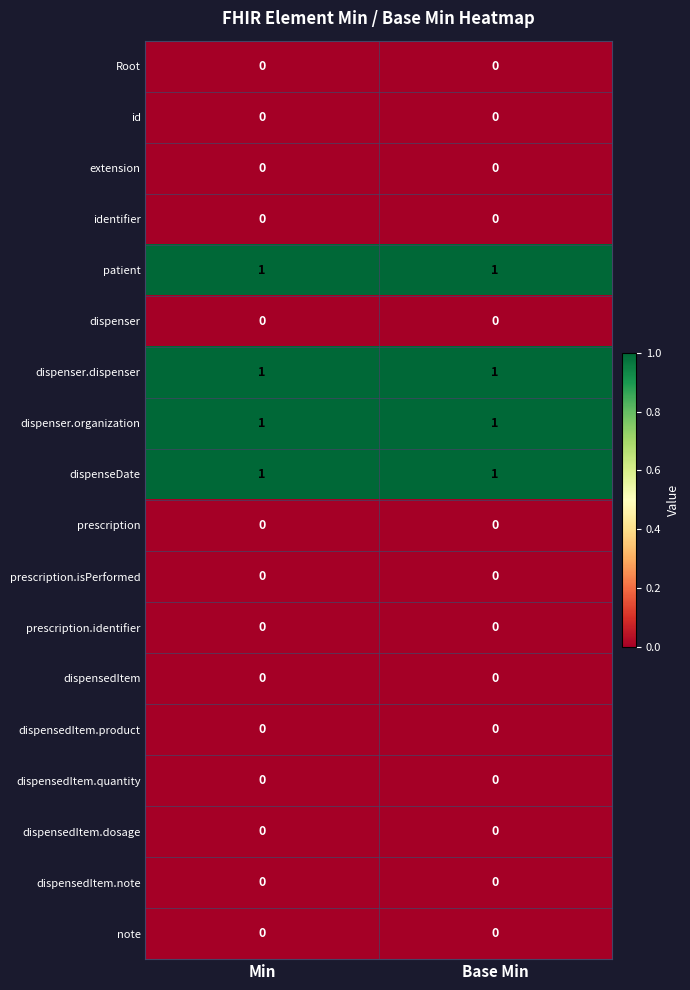

The value of dispensedItem.dosage at Min is 0. True or false?

True